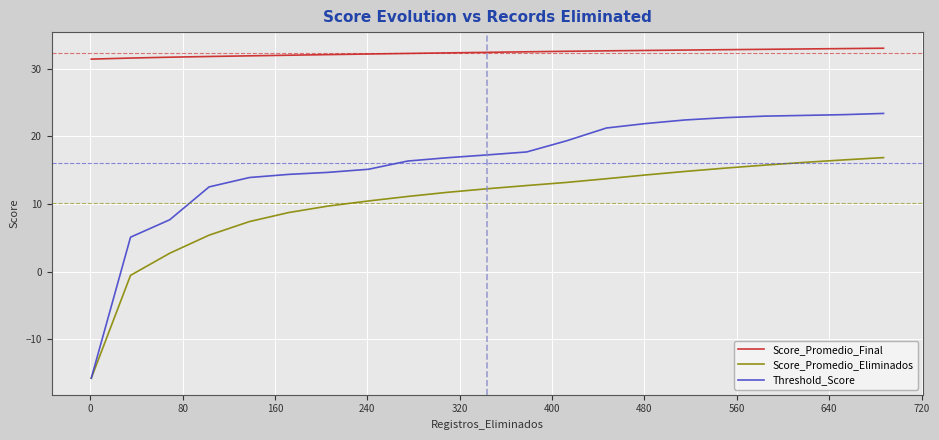

What is the sum of all Score_Promedio_Final values?

680.3